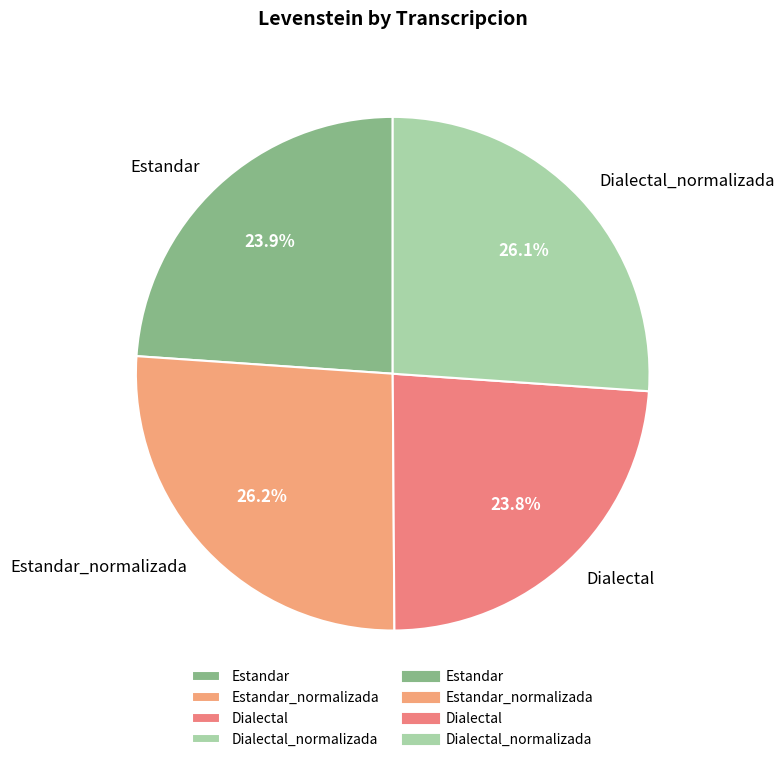

Combined, do Estandar and Dialectal account for over 50%?

No